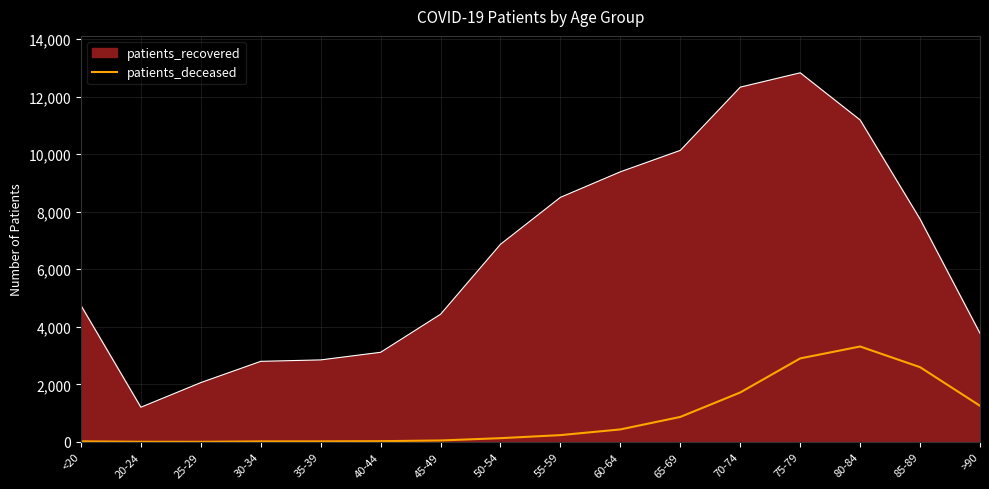

Count the number of categories in the chart.

16